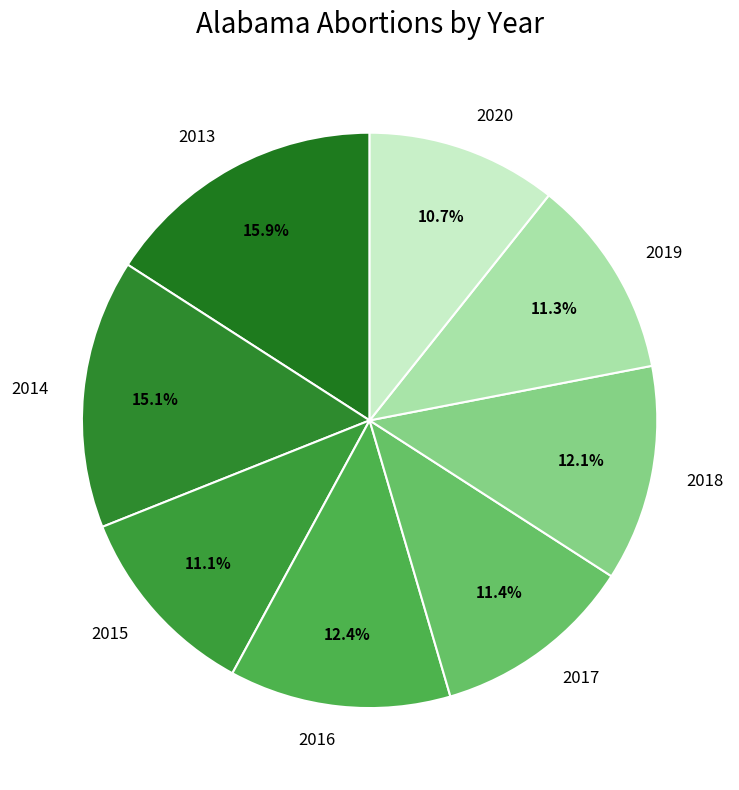

How many segments does this pie chart have?

8